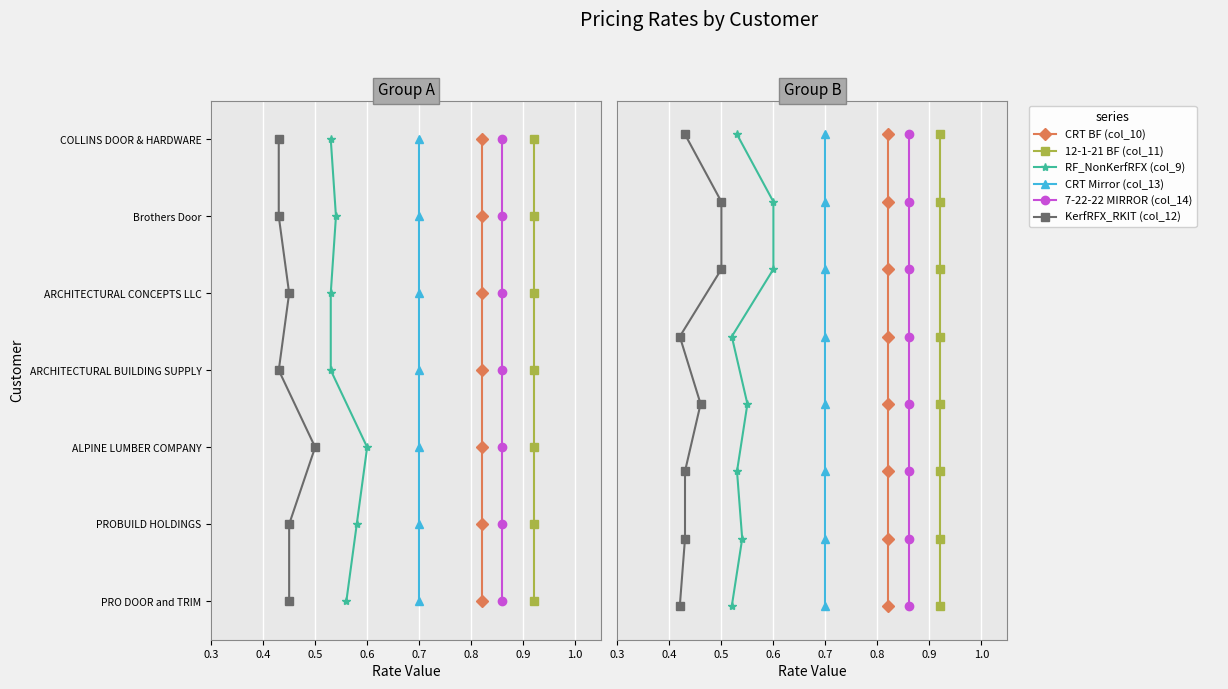

How many values in 12-1-21 BF (col_11) are above zero?

7